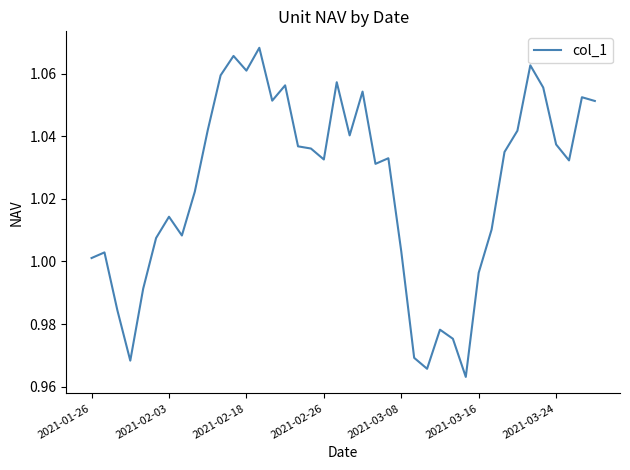

What is the difference between the maximum and minimum values?

0.1